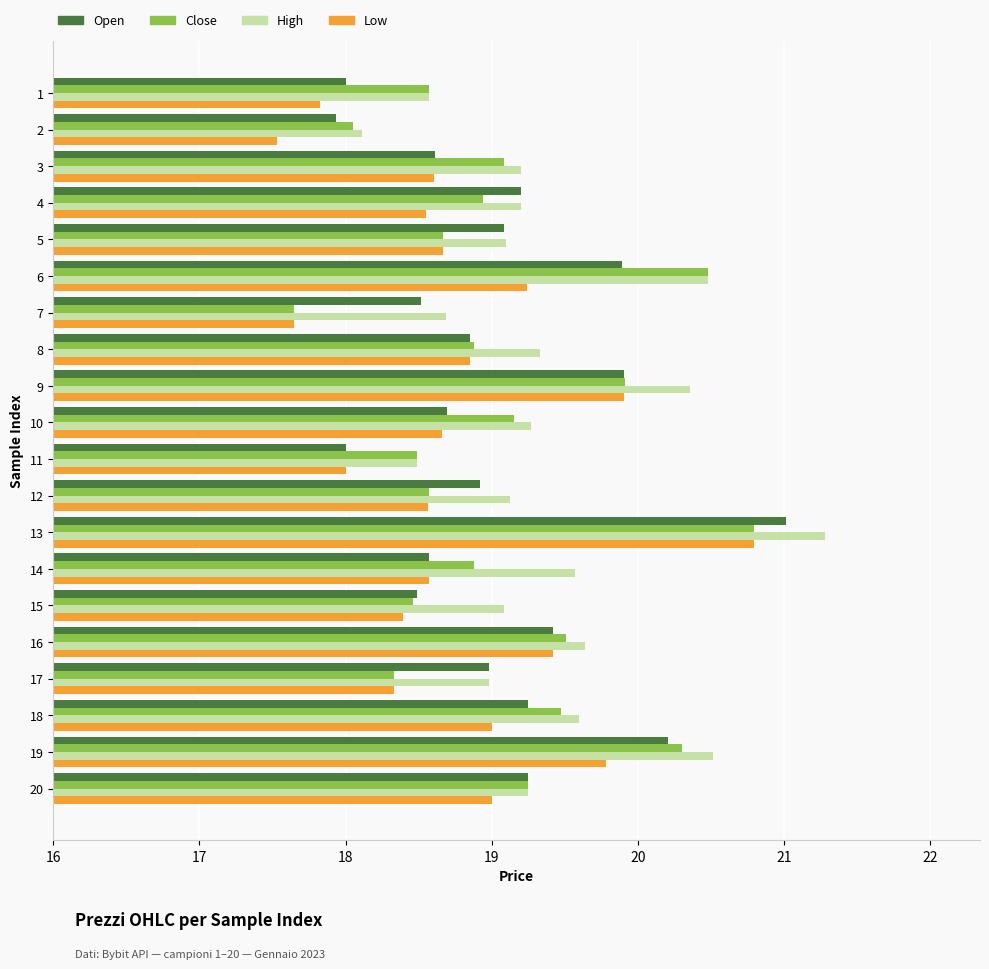

What is the smallest value displayed?

17.5